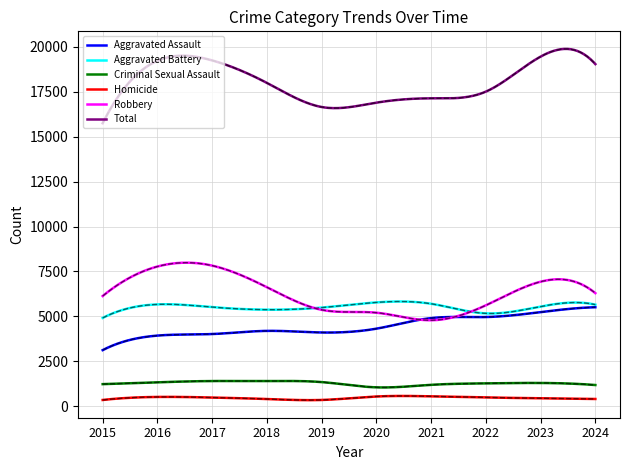

What is the minimum value shown in the chart?

338.6